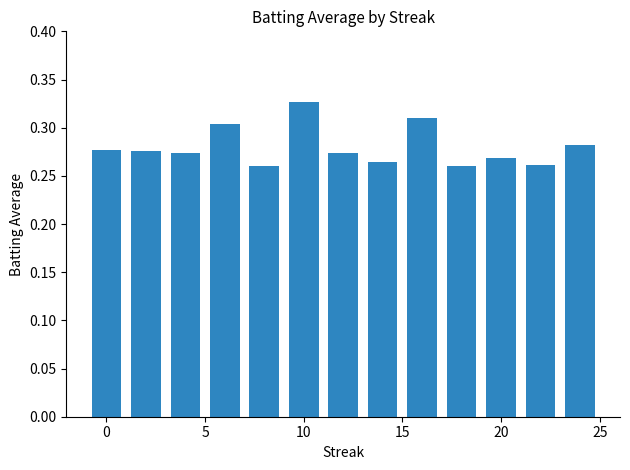

What is the sum of all values?

3.6